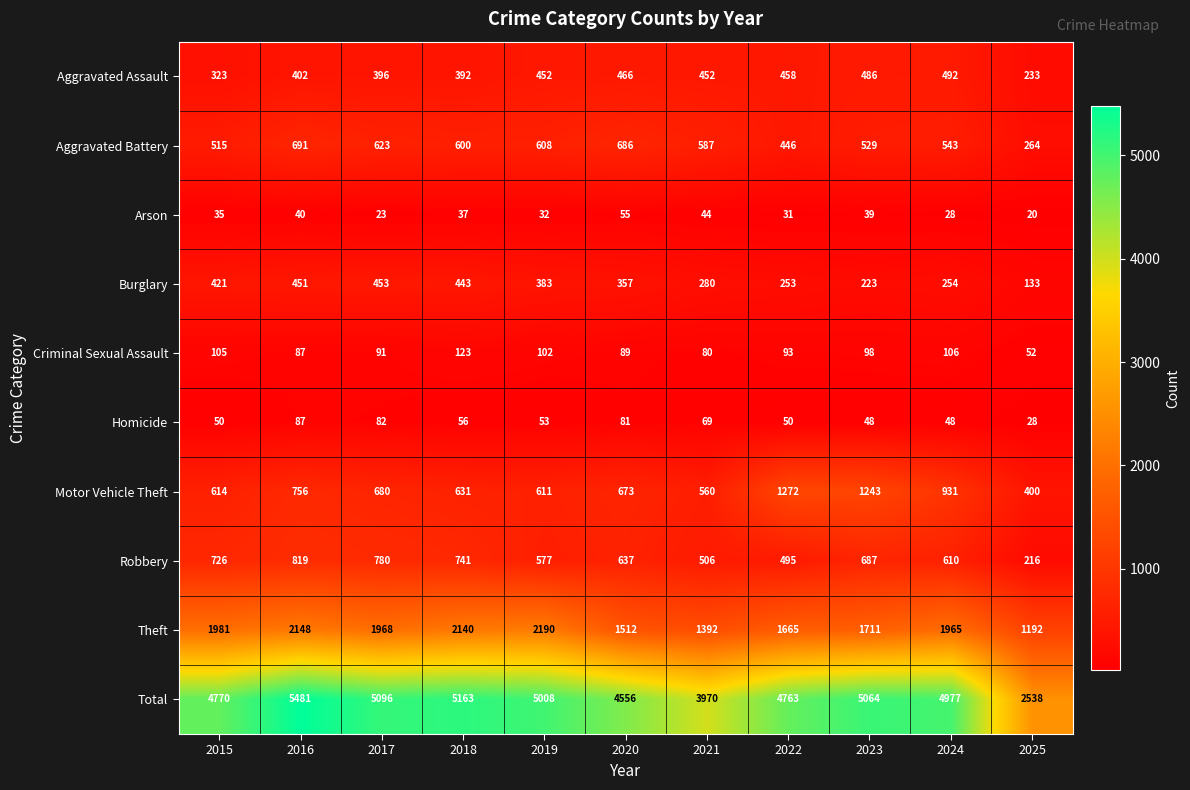

True or false: Aggravated Battery has a value of 260 at 2024.

False